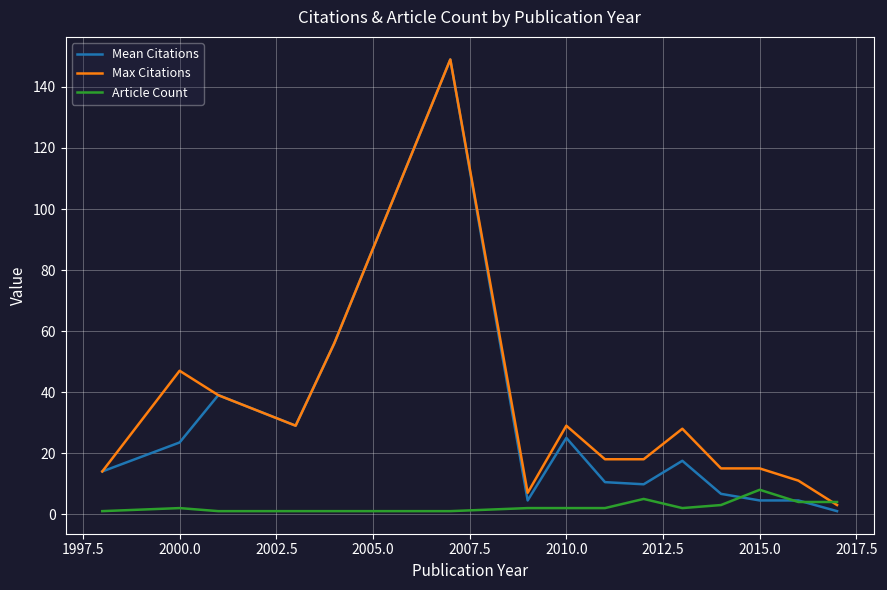

What is the greatest value displayed?

149.0